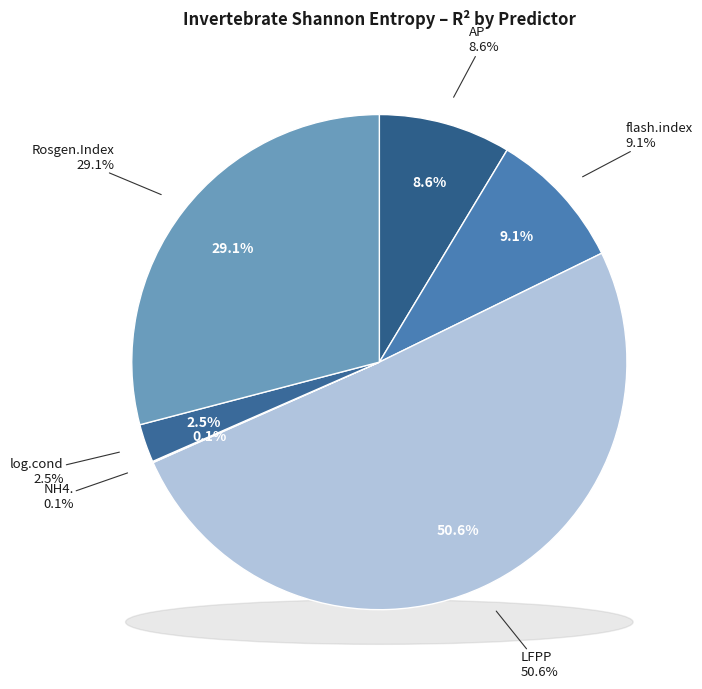

To the nearest percent, what is the average slice percentage?

17%